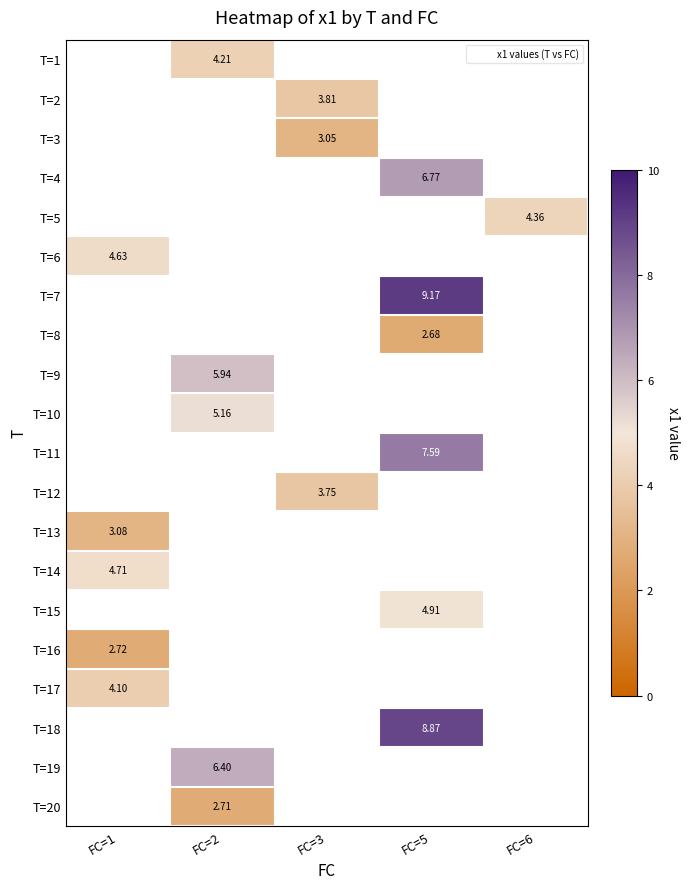

Is the value of T=17 at FC=5 greater than the value of T=5 at FC=2?

No